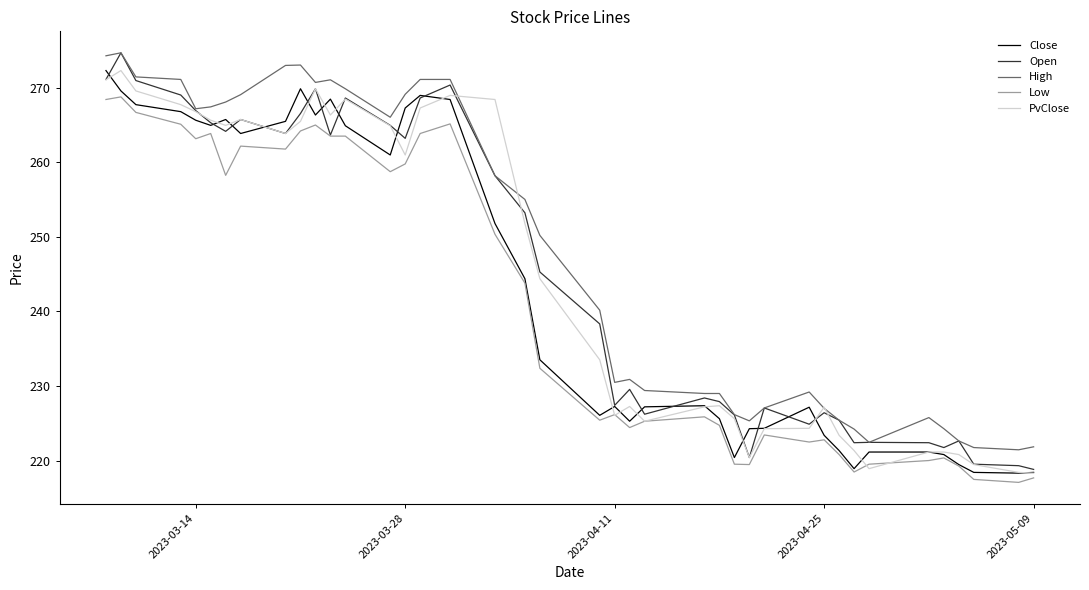

True or false: High and PvClose cross at least once.

True